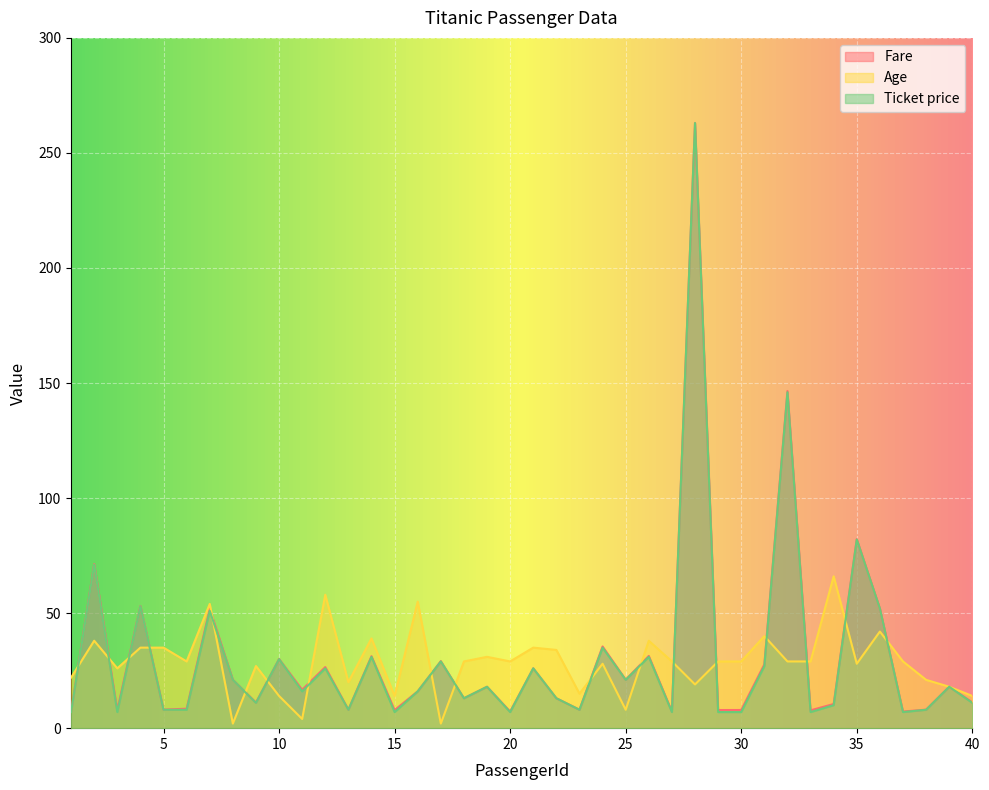

True or false: Age has more than 0 interior local peaks.

True